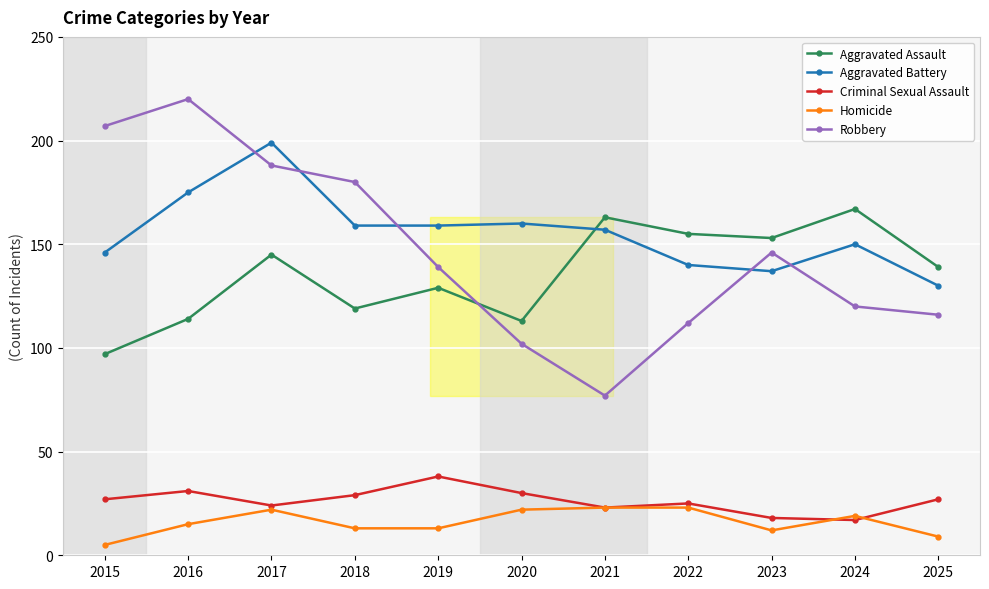

What is the lowest value of the Robbery series?

77